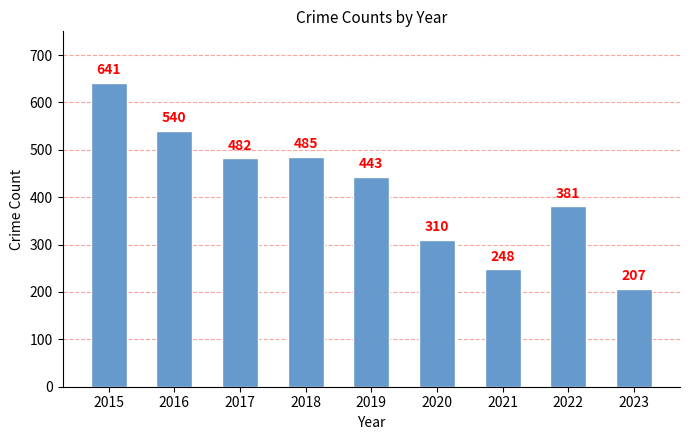

What is the difference between the values at 2019 and 2023?

236